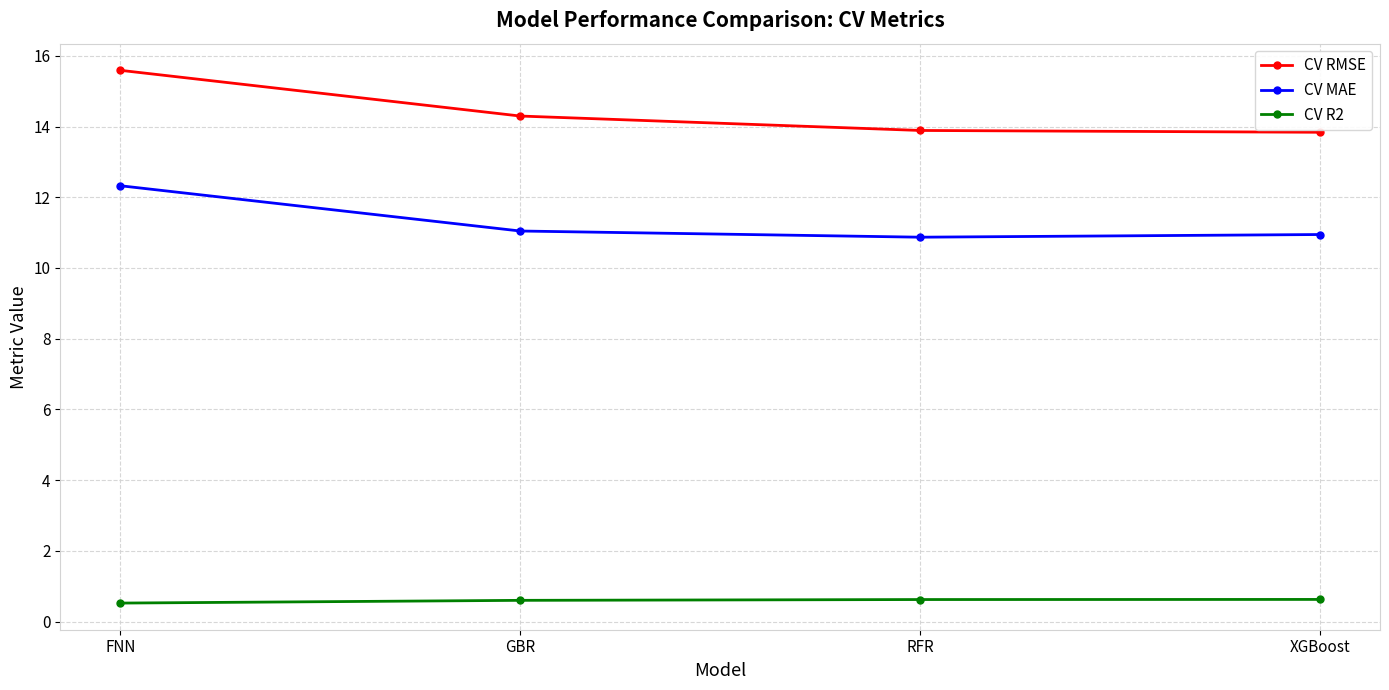

What is the value of the CV R2 point at the 3rd from the left?

0.6